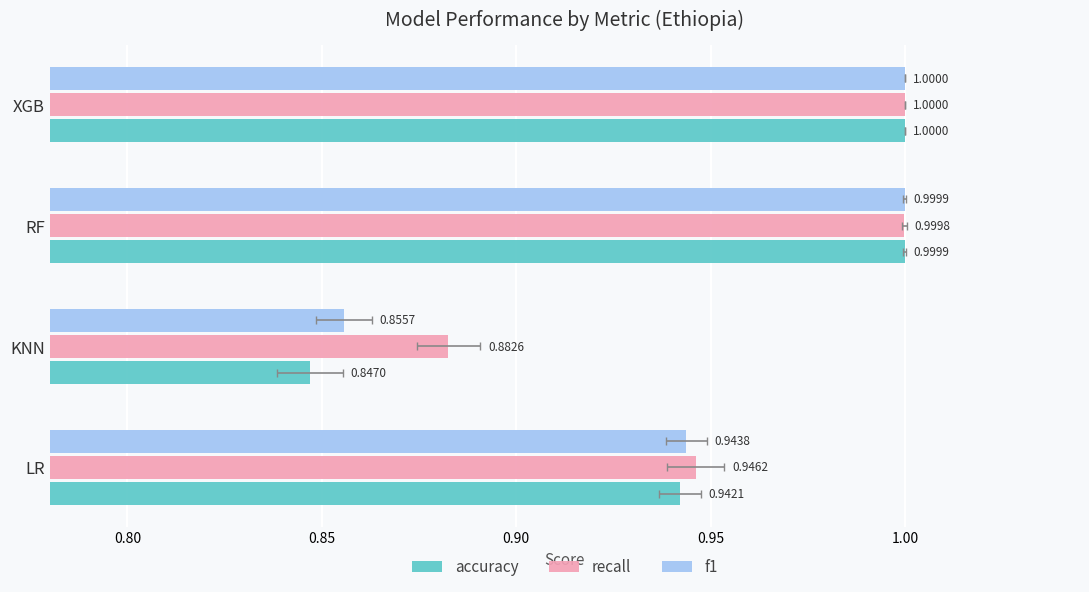

True or false: accuracy has a value of 0.6 at KNN.

False